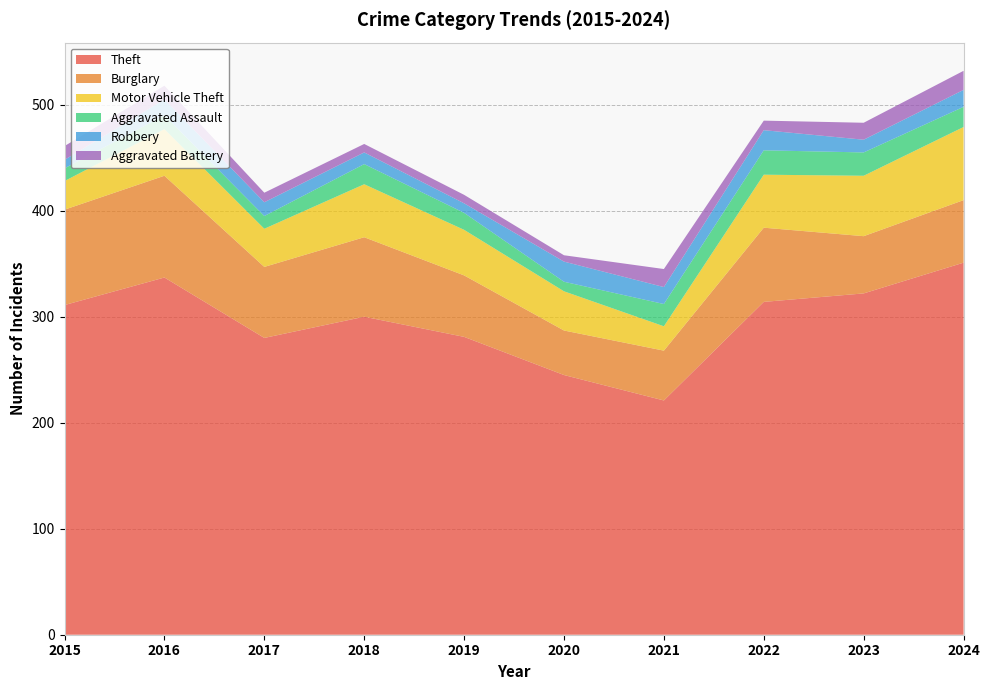

Reading left to right, list all the values displayed in this chart.

Theft: 311	337	280	300	281	245	221	314	322	351
Burglary: 90	96	67	75	58	42	47	70	54	59
Motor Vehicle Theft: 27	44	36	50	43	37	23	50	57	69
Aggravated Assault: 12	13	12	19	16	9	21	23	22	19
Robbery: 8	15	13	11	9	19	16	19	12	16
Aggravated Battery: 13	13	9	8	8	6	17	9	16	18